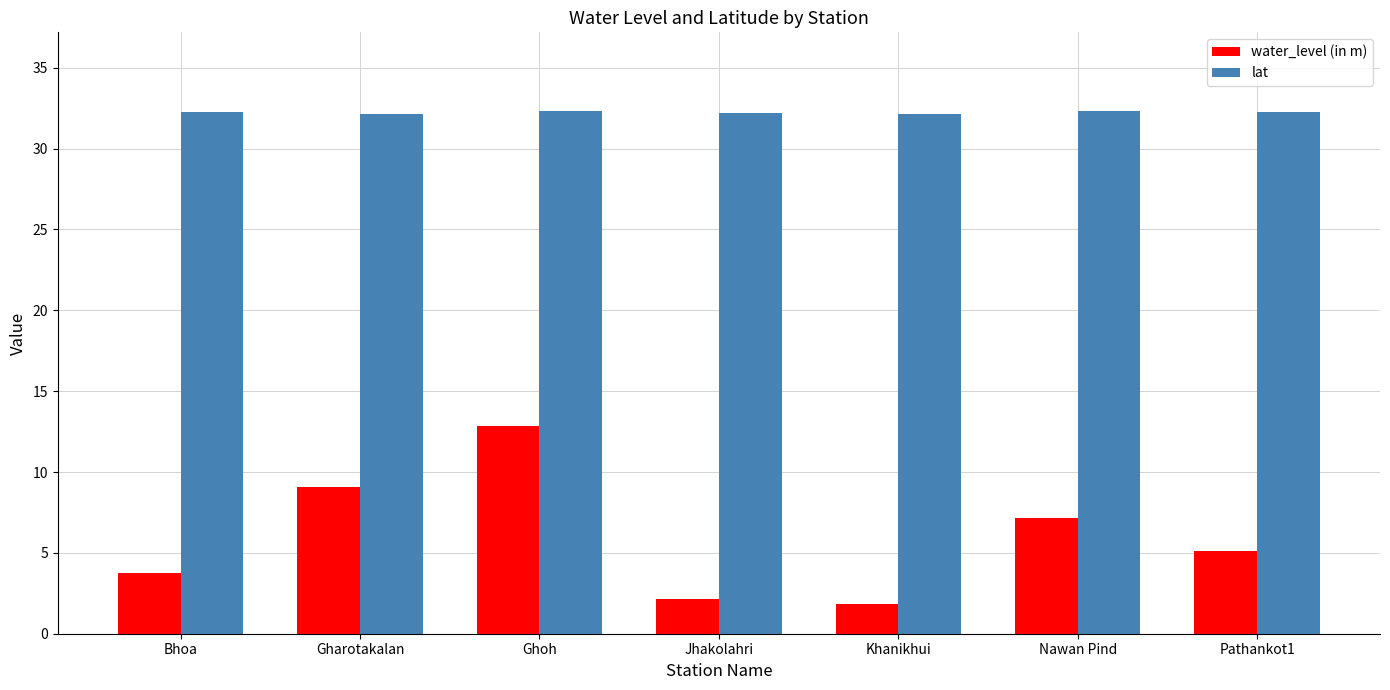

Does the chart contain stacked bars?

No